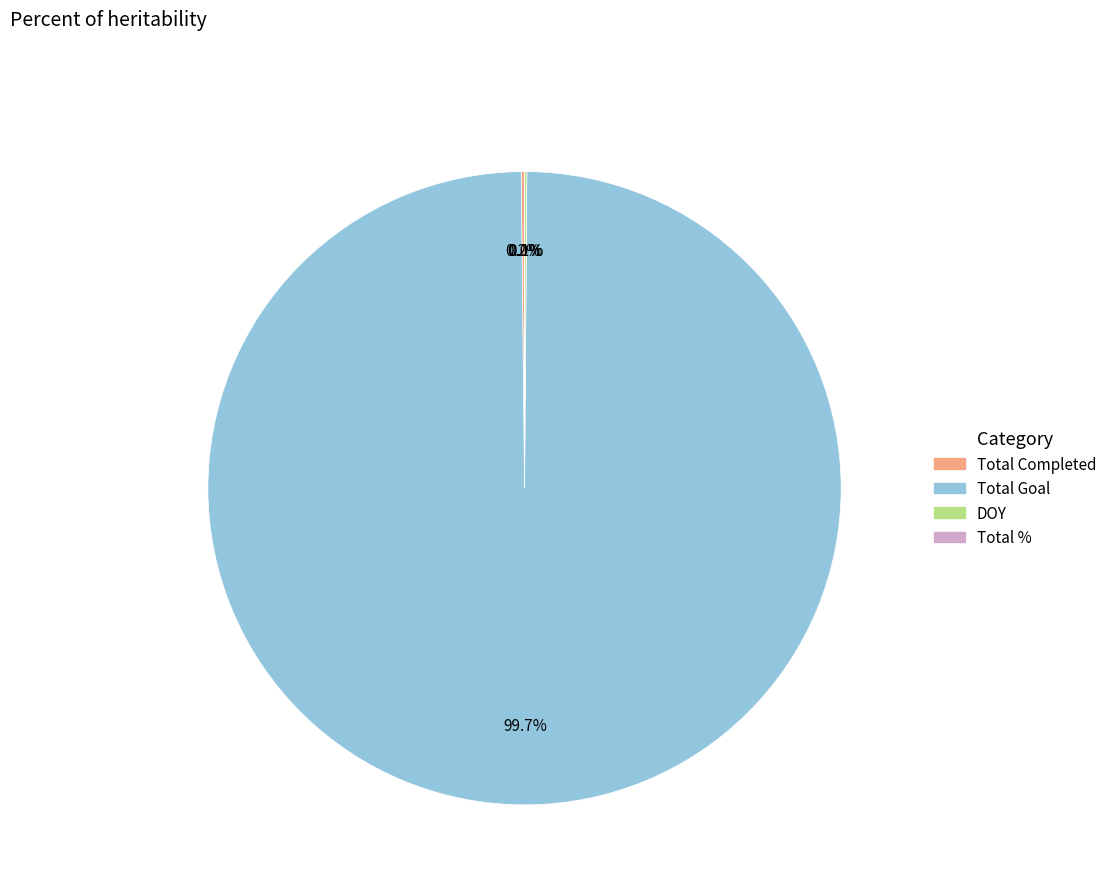

Which slice is the largest?

Total Goal